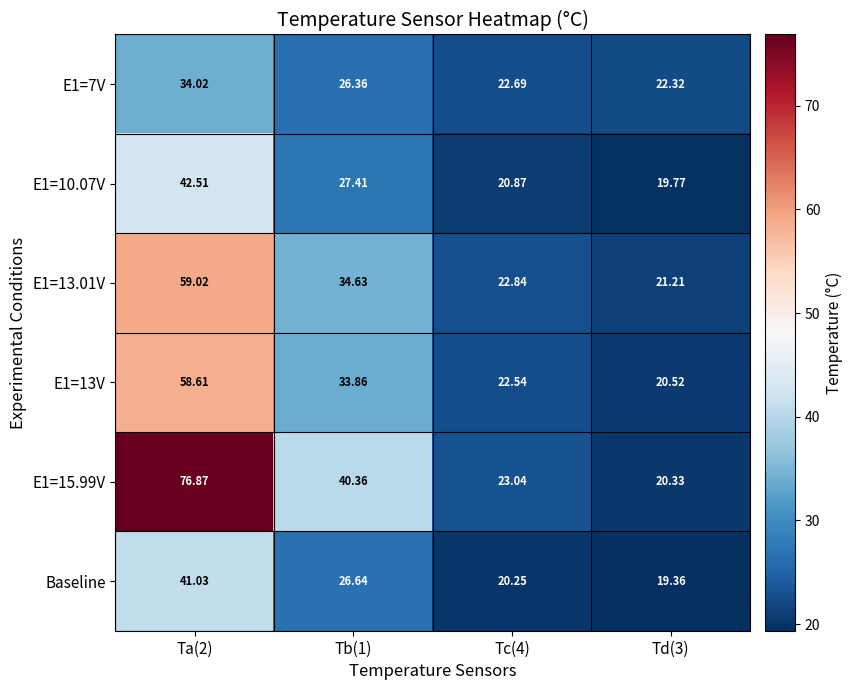

Is the value of E1=13V at Ta(2) greater than the value of Baseline at Td(3)?

Yes